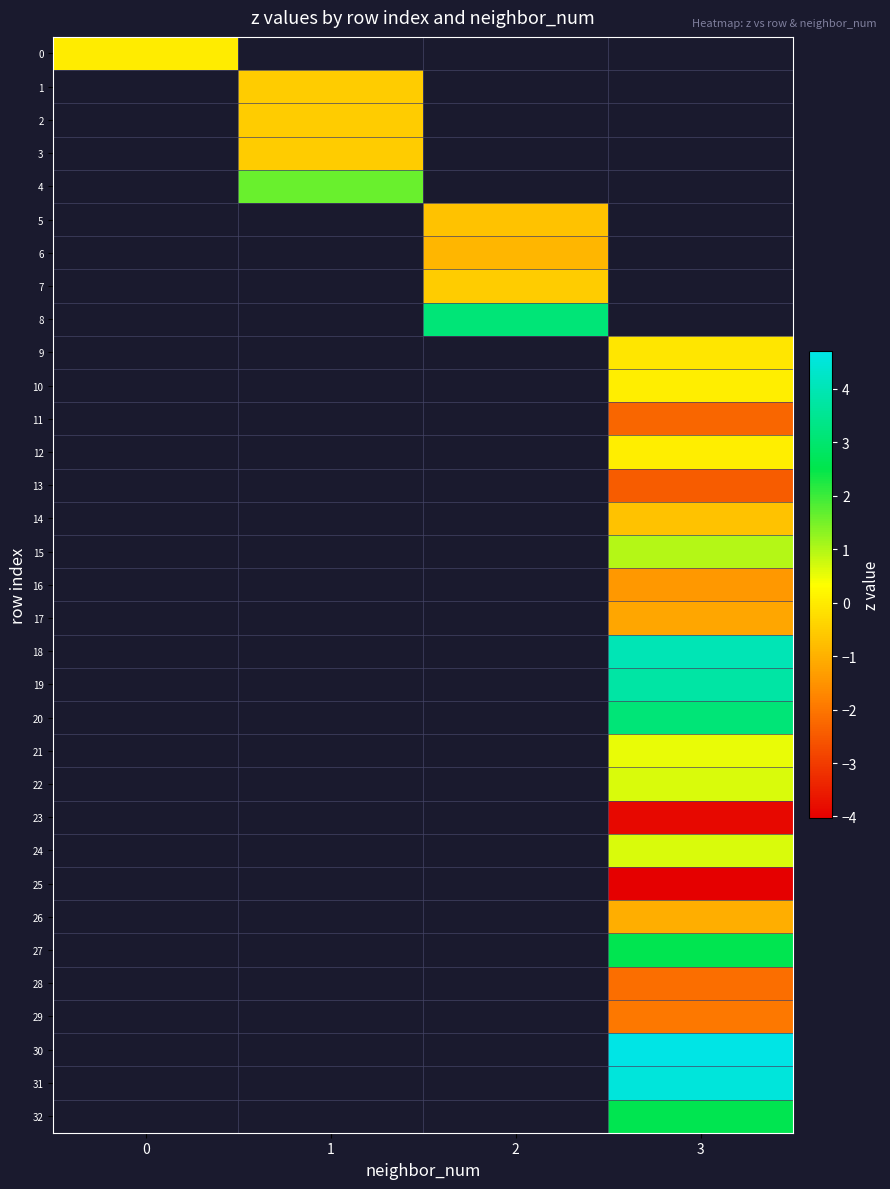

Which label corresponds to the largest value in the chart?

3